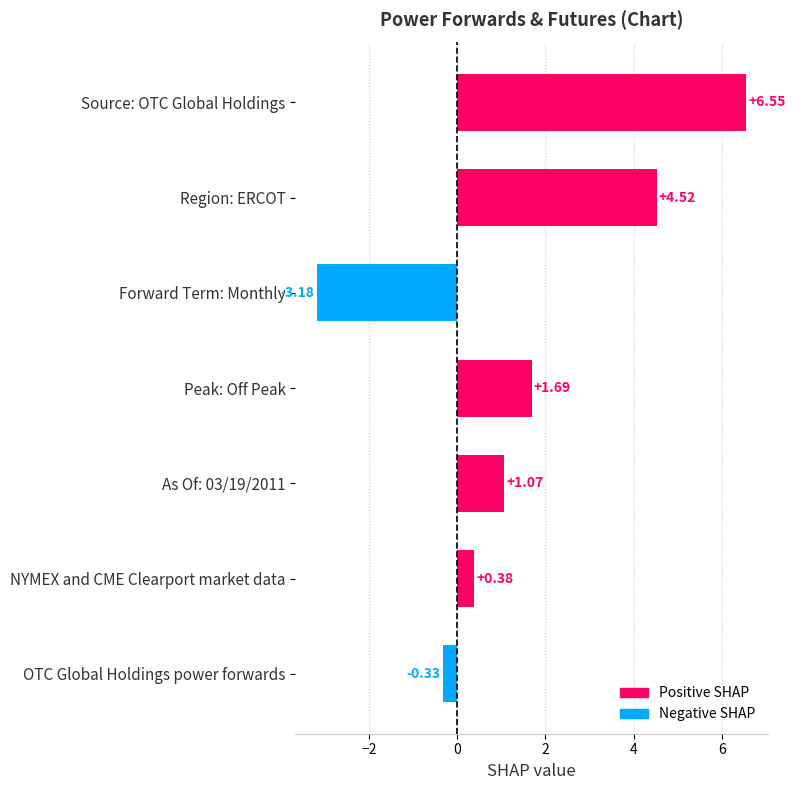

Approximately how many times larger is the value at Source: OTC Global Holdings compared to Peak: Off Peak?

3.9